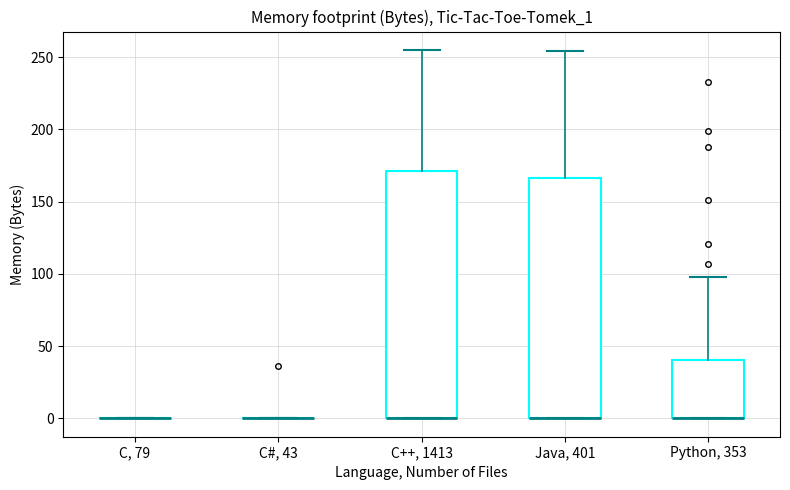

Reading left to right, transcribe this box plot: for each box, give where its median line is, the range the box spans, and where its two whiskers end, as read against the y-axis. The values are not printed on the chart, so give them approximately, as read against the axis.

C, 79: box collapsed to a line at 0, whiskers 0 to 0
C#, 43: box collapsed to a line at 0, whiskers 0 to 0
C++, 1413: median 0 (drawn on the box's lower edge), box 0 to 170, whiskers 0 to 255
Java, 401: median 0 (drawn on the box's lower edge), box 0 to 165, whiskers 0 to 255
Python, 353: median 0 (drawn on the box's lower edge), box 0 to 40, whiskers 0 to 100